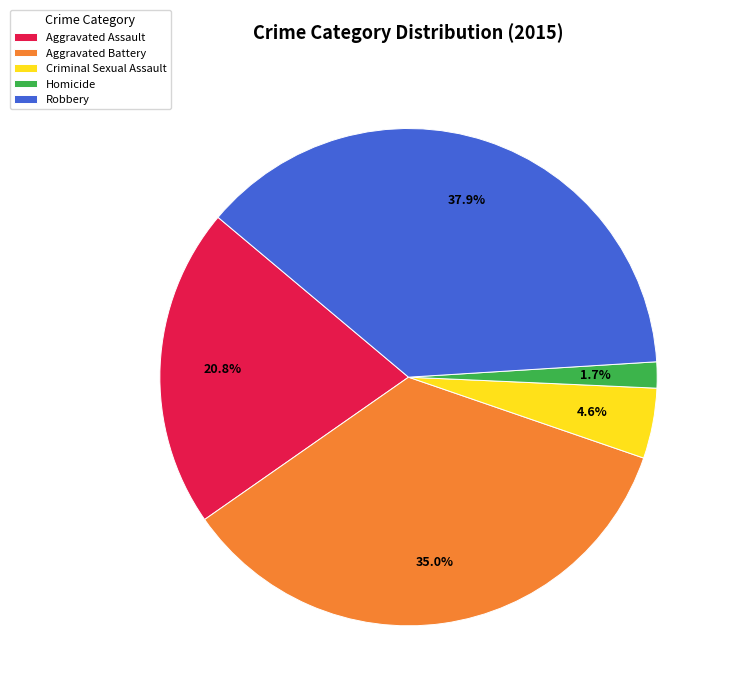

How many slices are in this pie chart?

5